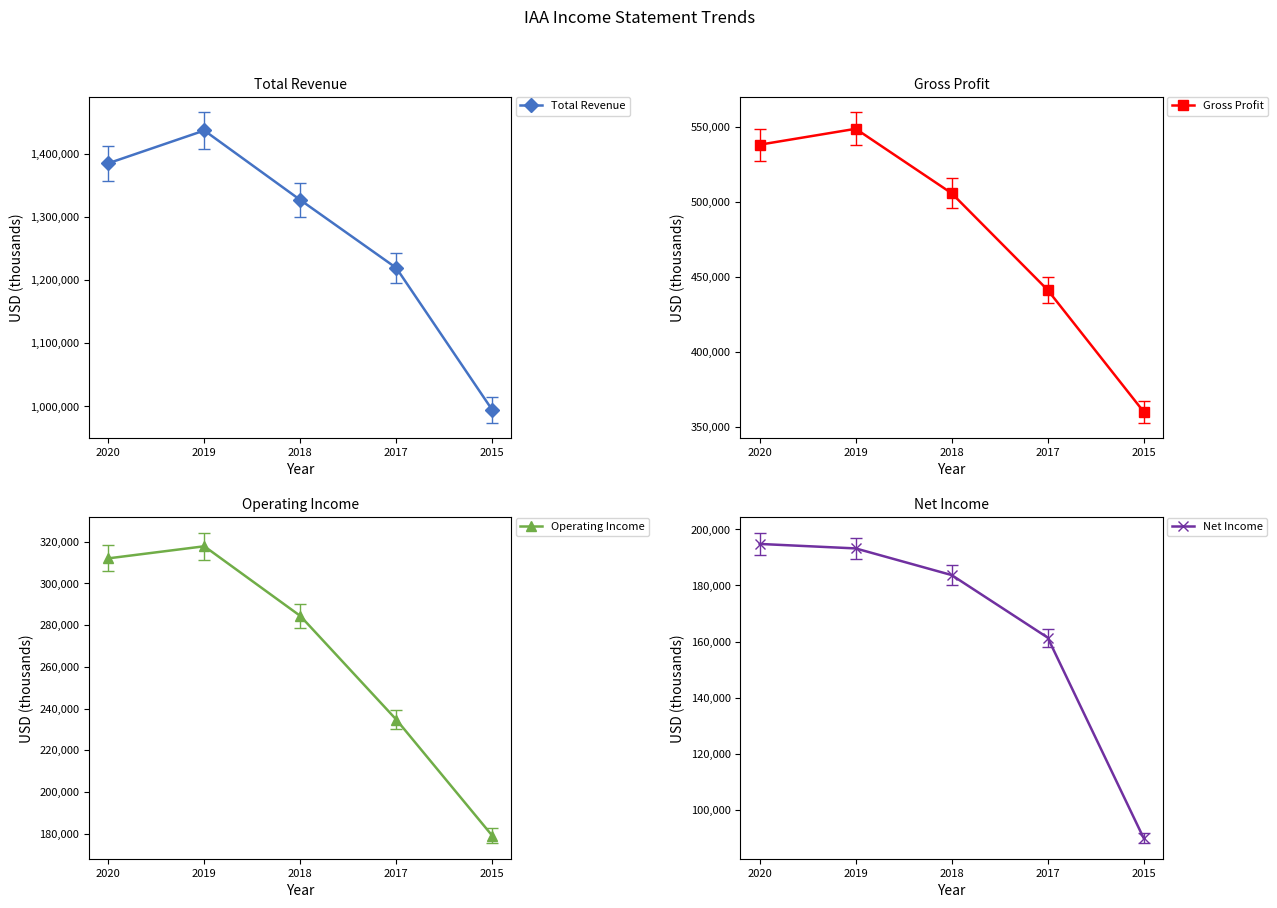

At which category is the sum across all series the highest?

2019